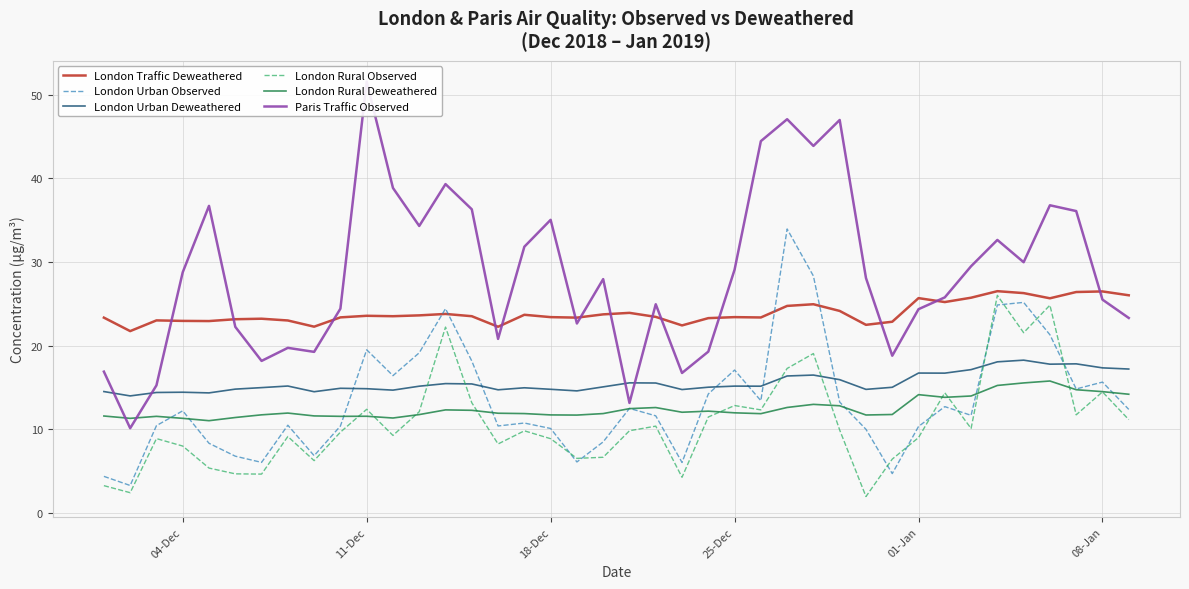

Which series has the largest total across all categories?

Paris Traffic Observed